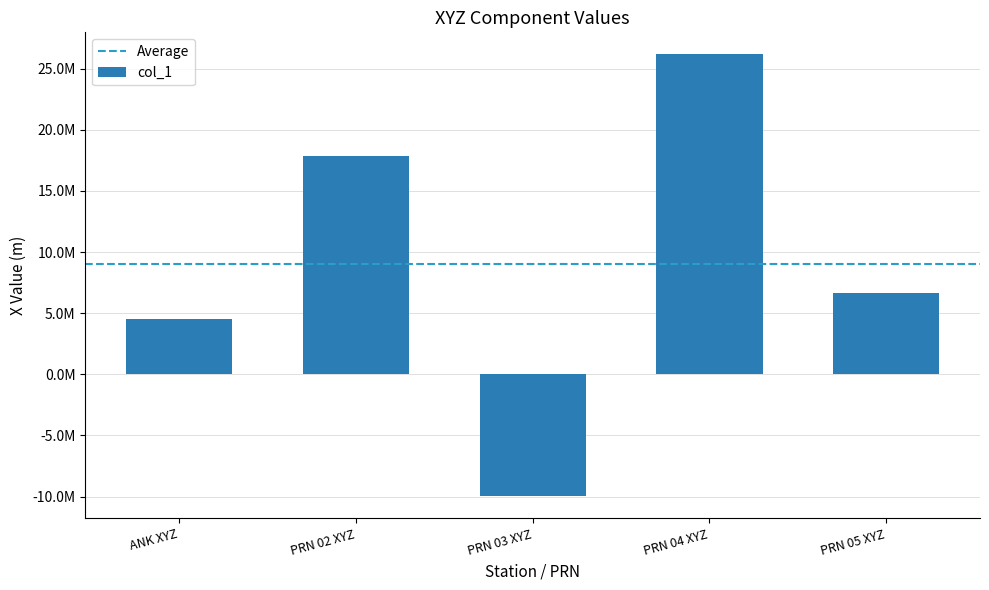

Does the chart contain any negative values?

Yes